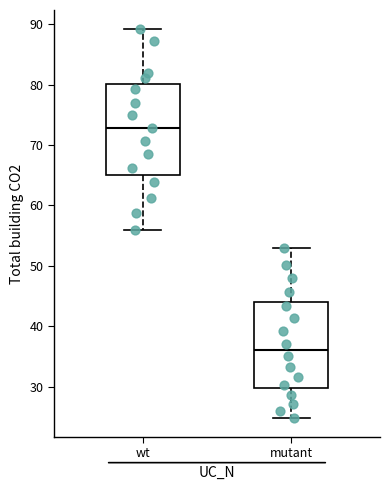

Which box's median line is the highest?

wt